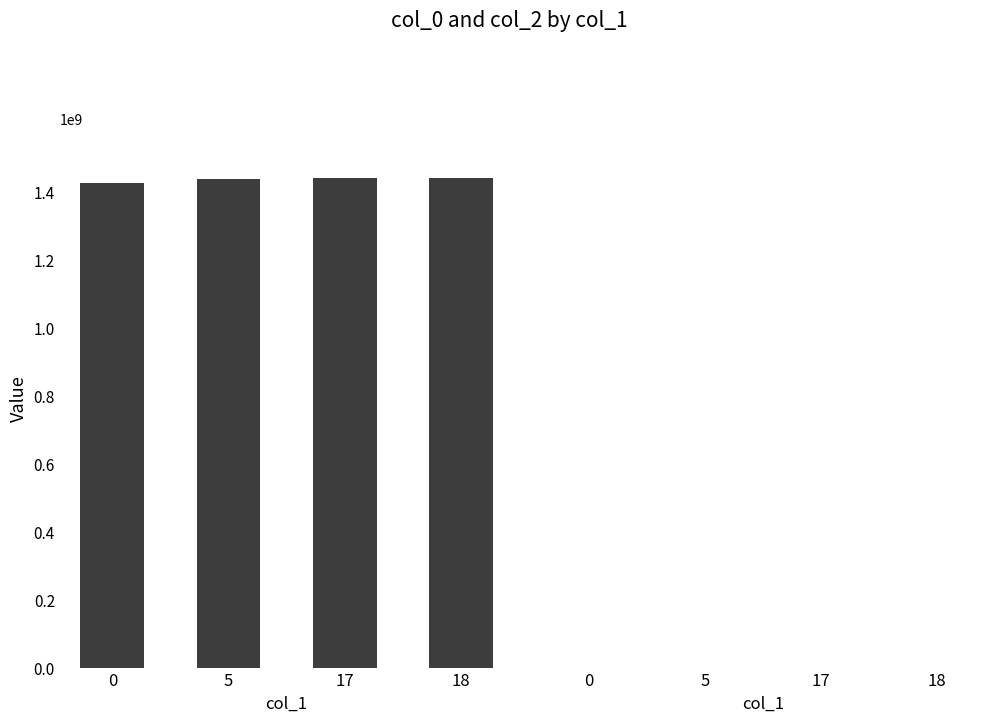

Are the bars horizontal?

No